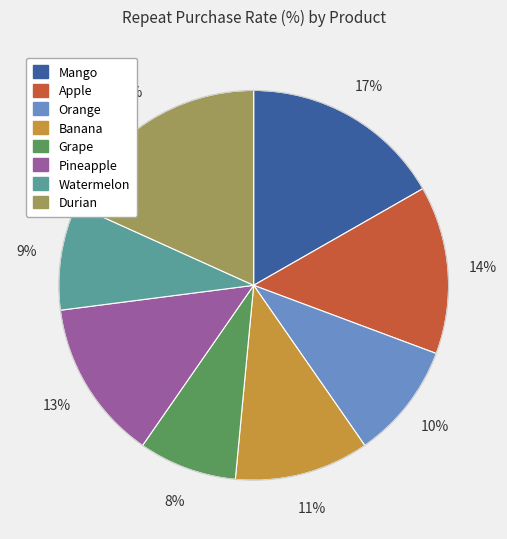

Combined, do Banana and Pineapple account for over 50%?

No